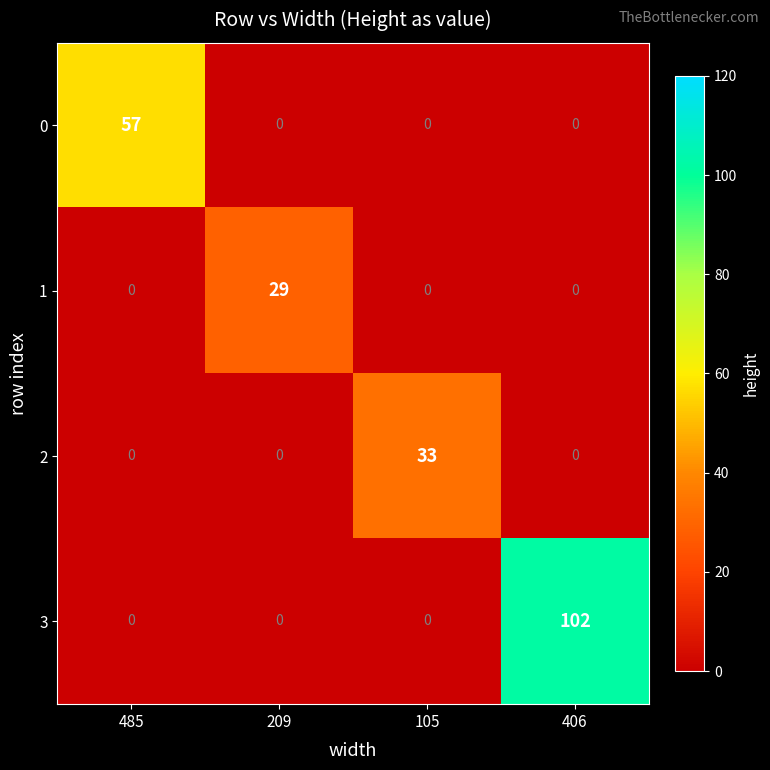

What is the difference between the 2 values at 105 and 406?

33